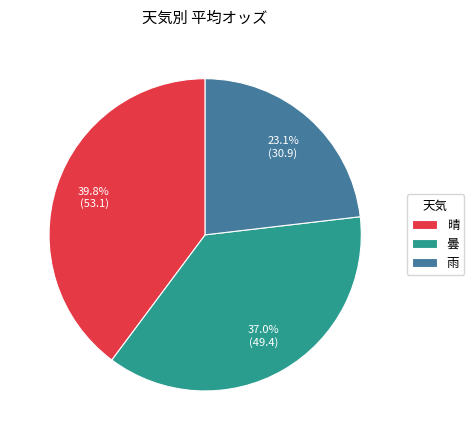

What portion of the pie excludes 曇?

63.0%